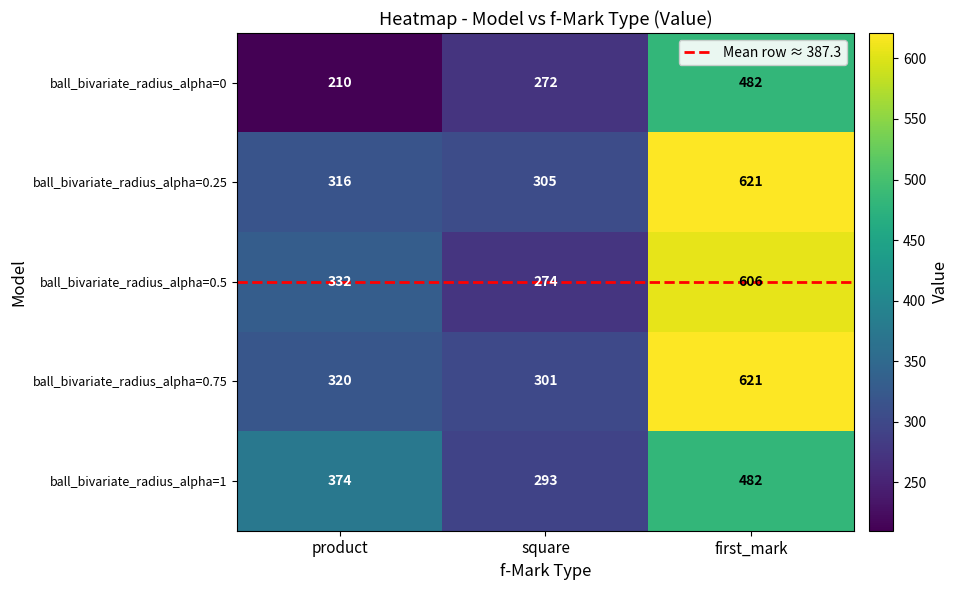

At how many categories does at least one series exceed 317?

2